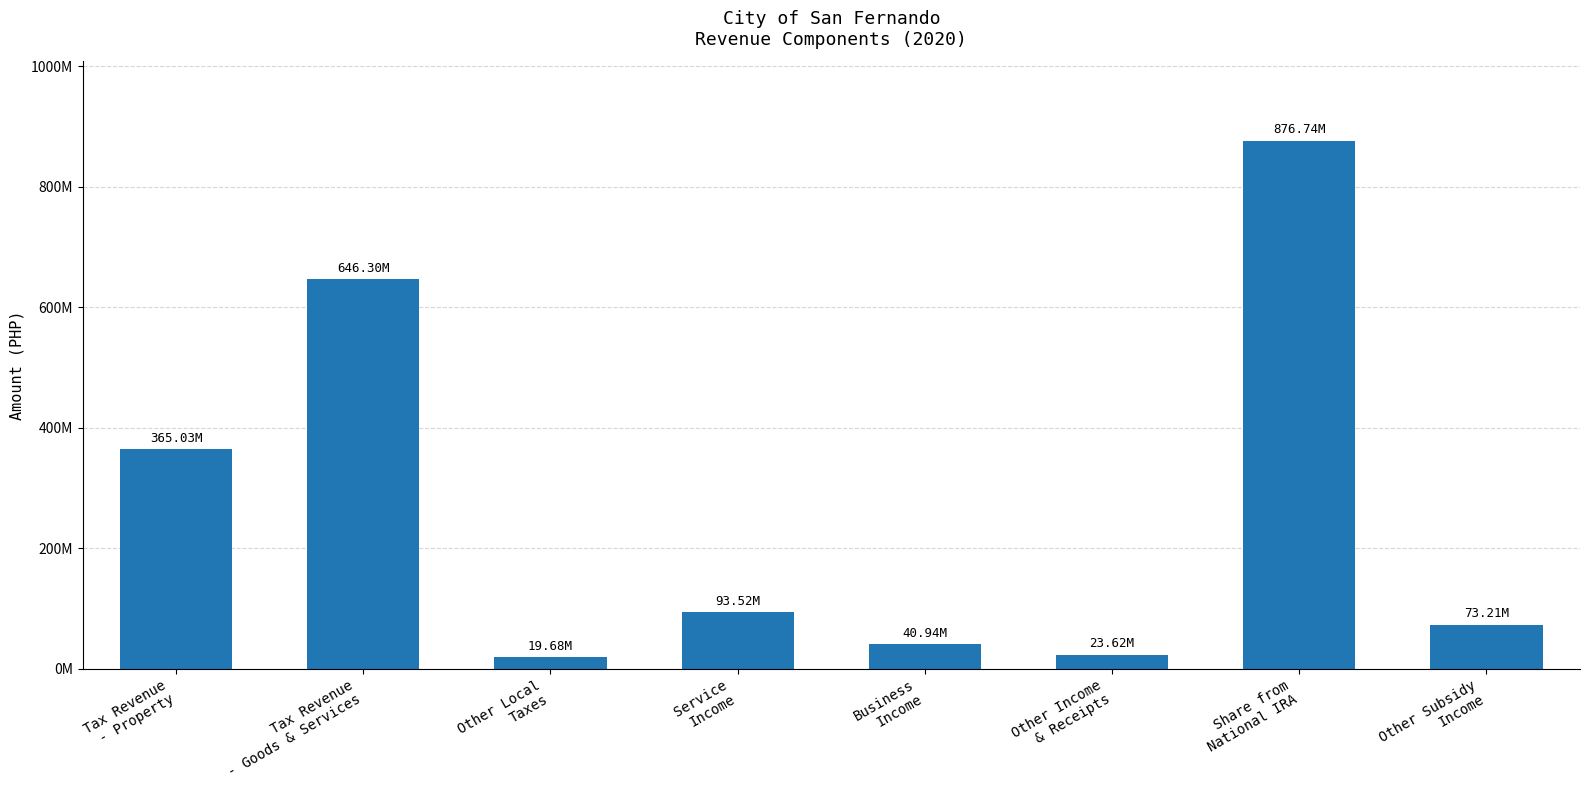

Are the bars horizontal?

No